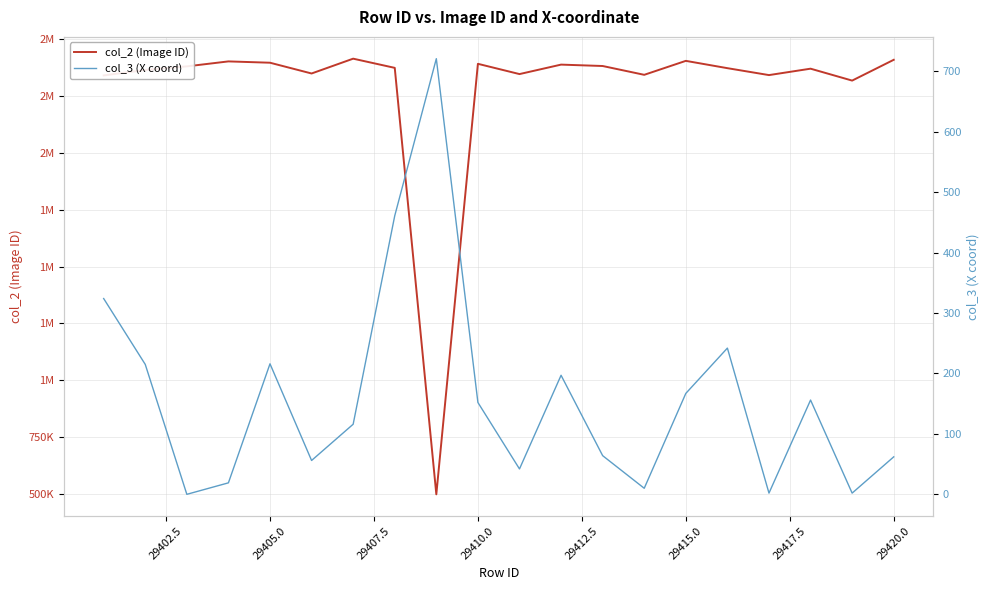

True or false: col_3 (X coord) and col_2 (Image ID) cross at least once.

False